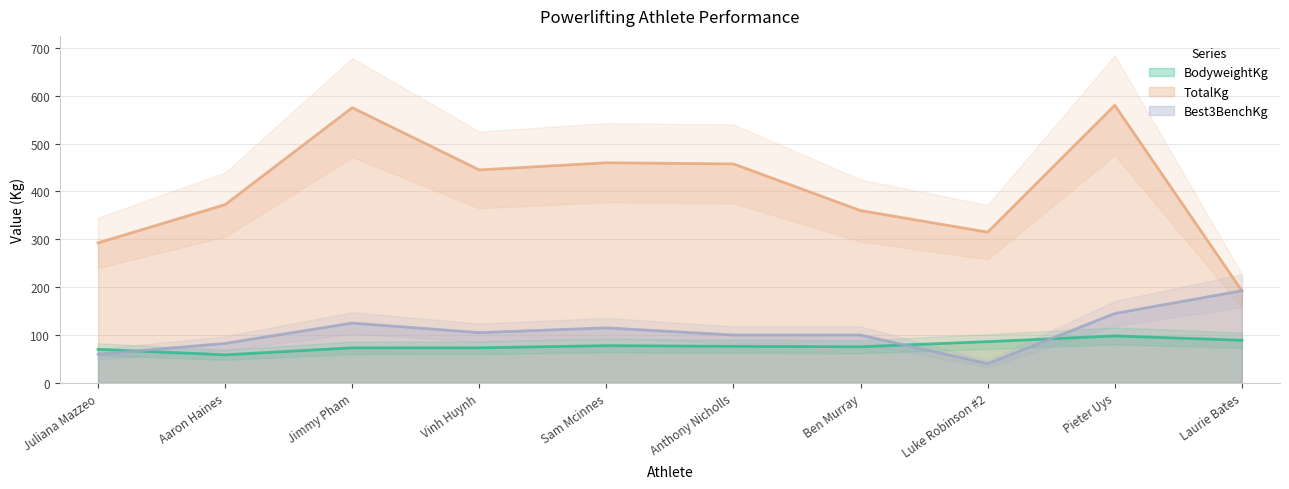

What are all the series names shown in the legend?

BodyweightKg, TotalKg, Best3BenchKg